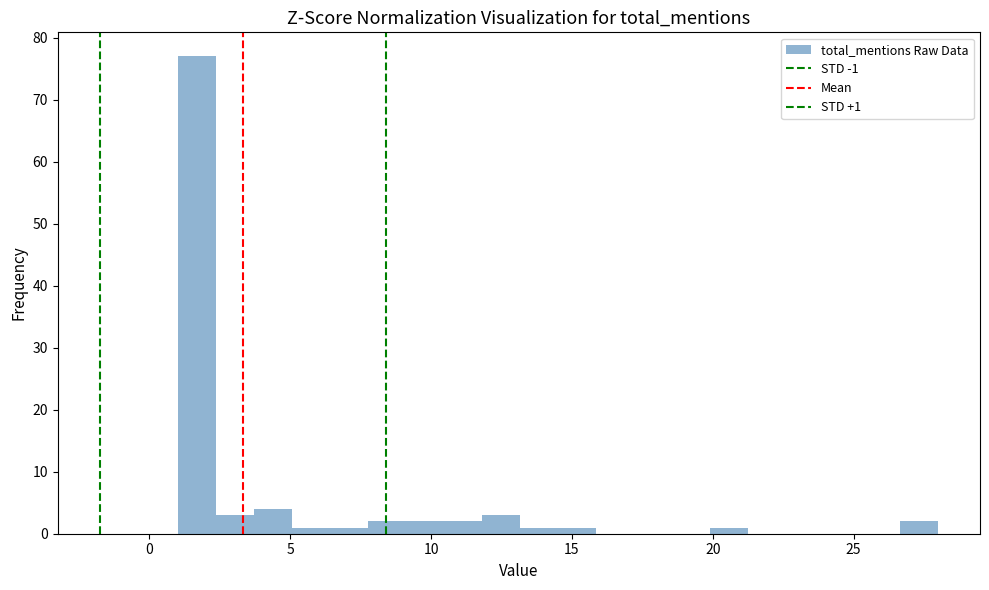

Around what value on the x-axis is the tallest bar? Give the approximate position of its centre, as read against the axis.

1.5